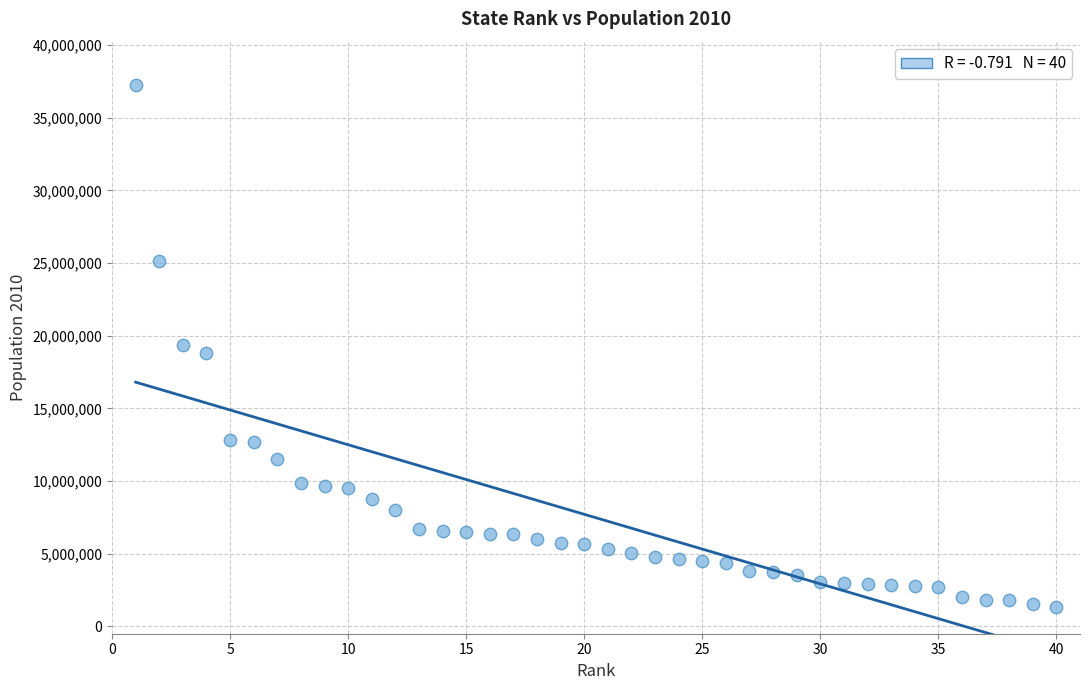

What is the range of X values (max minus min)?

39